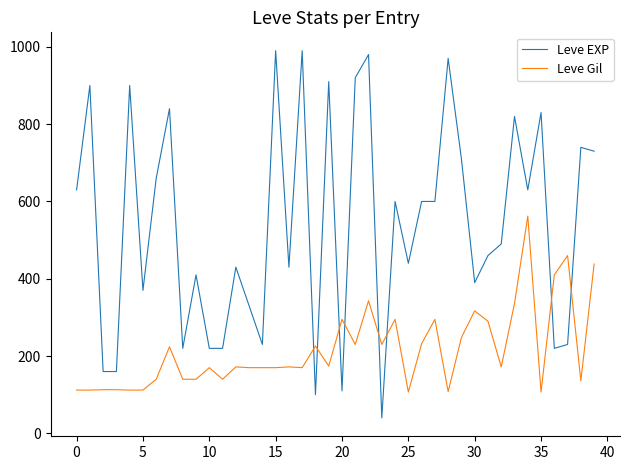

List the series in order of their peak value, lowest first.

Leve Gil, Leve EXP